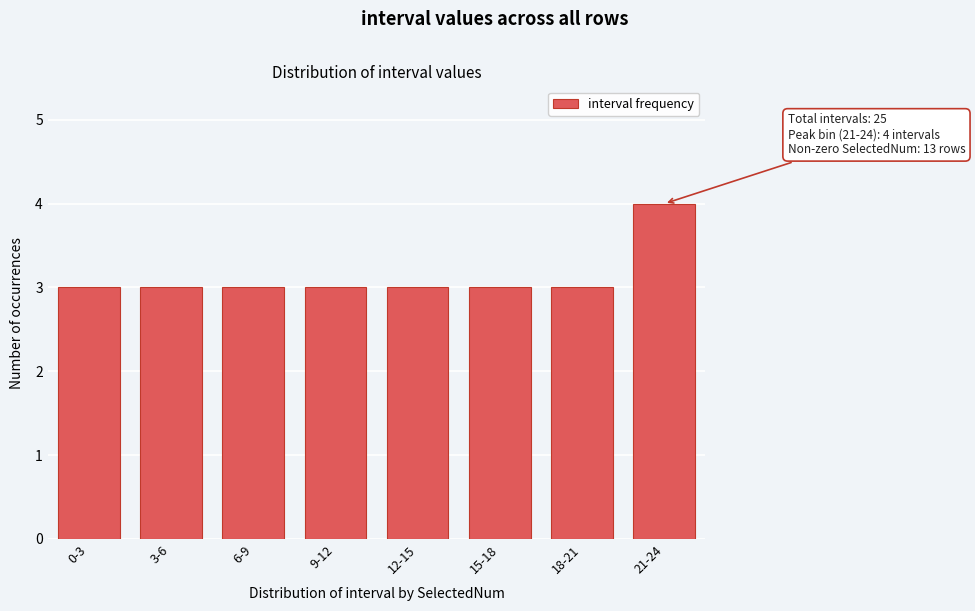

Reading left to right, what are all the values shown in this chart?

0-3=3	3-6=3	6-9=3	9-12=3	12-15=3	15-18=3	18-21=3	21-24=4